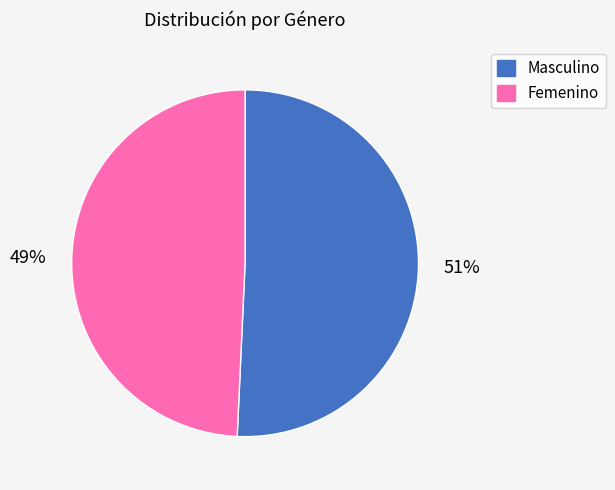

Between Masculino and Femenino, which is larger?

Masculino